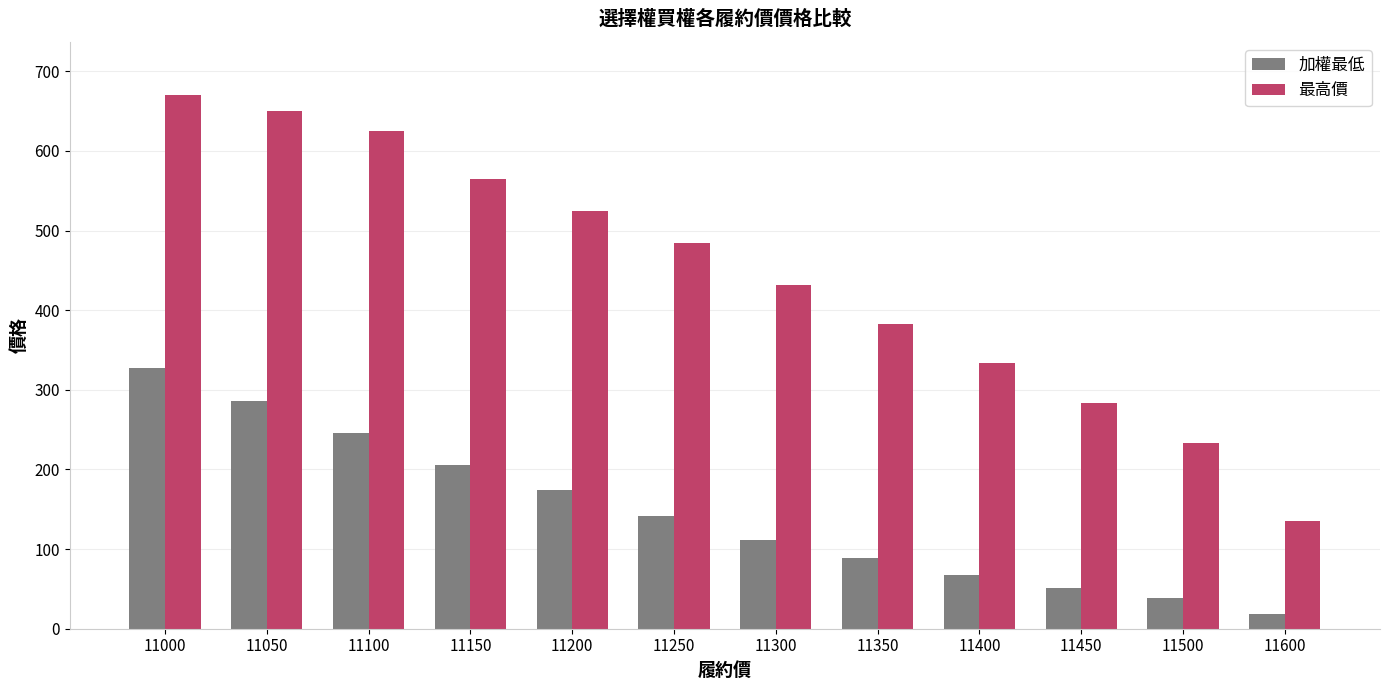

Is it true that 加權最低 equals 19 at 11600?

True